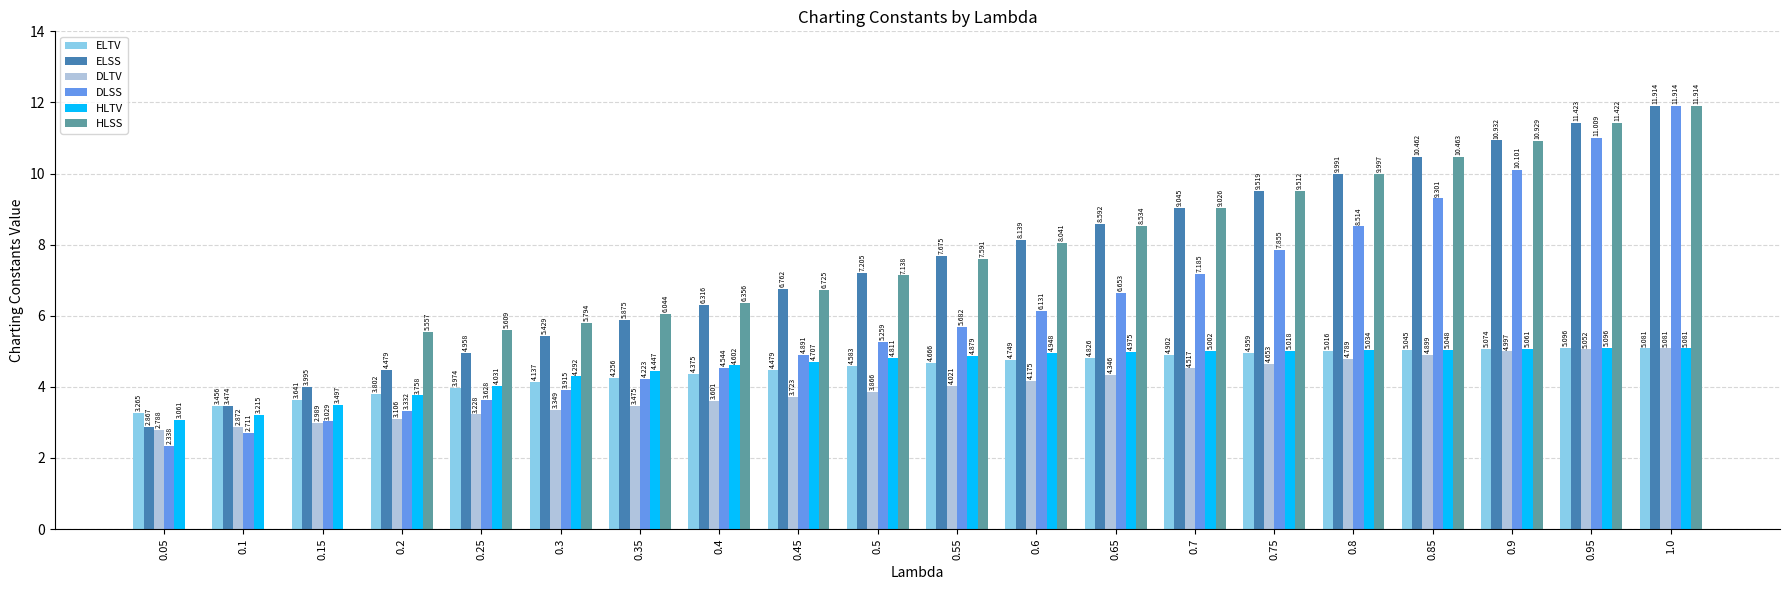

Between 0.2 and 1.0, which series saw the biggest shift?

DLSS